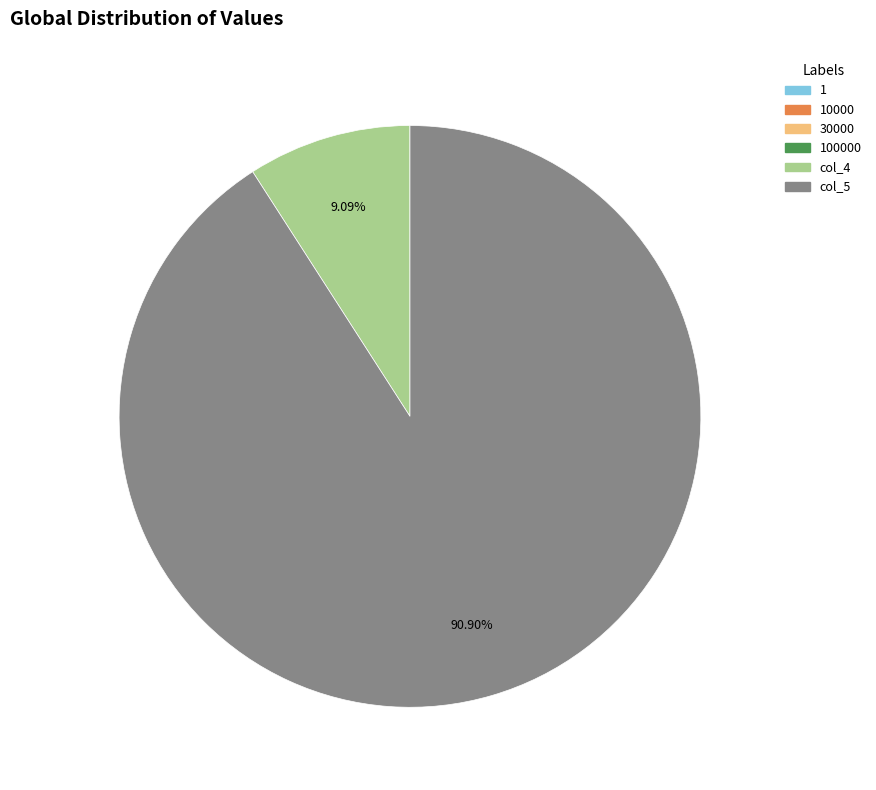

What is the majority slice?

col_5